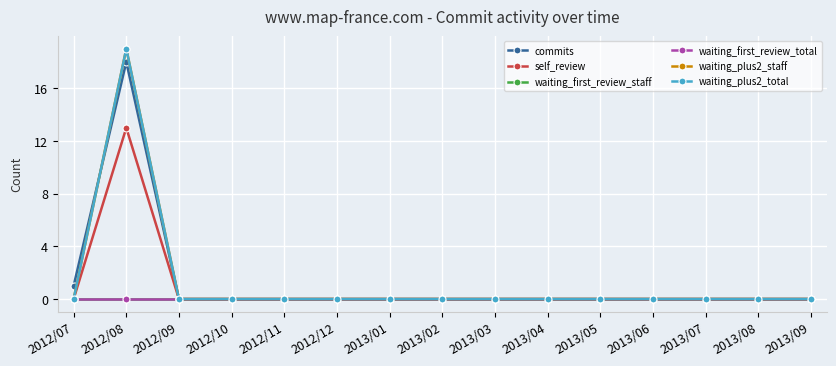

Where is waiting_plus2_staff nearest to the value 9?

2012/07